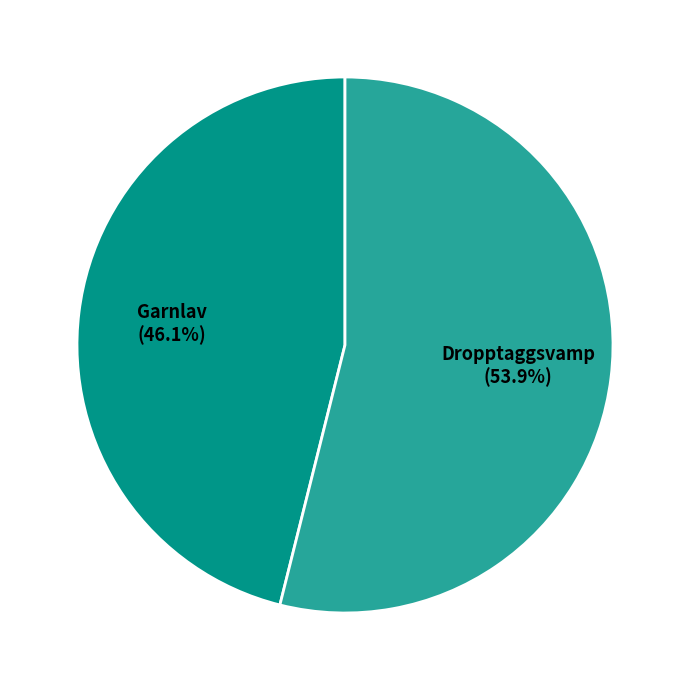

Which slice represents more than half of the pie?

Dropptaggsvamp